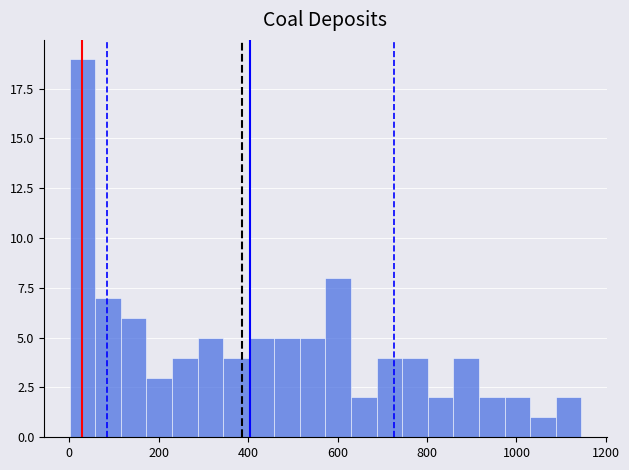

Around what value on the x-axis is the tallest bar? Give the approximate position of its centre, as read against the axis.

20